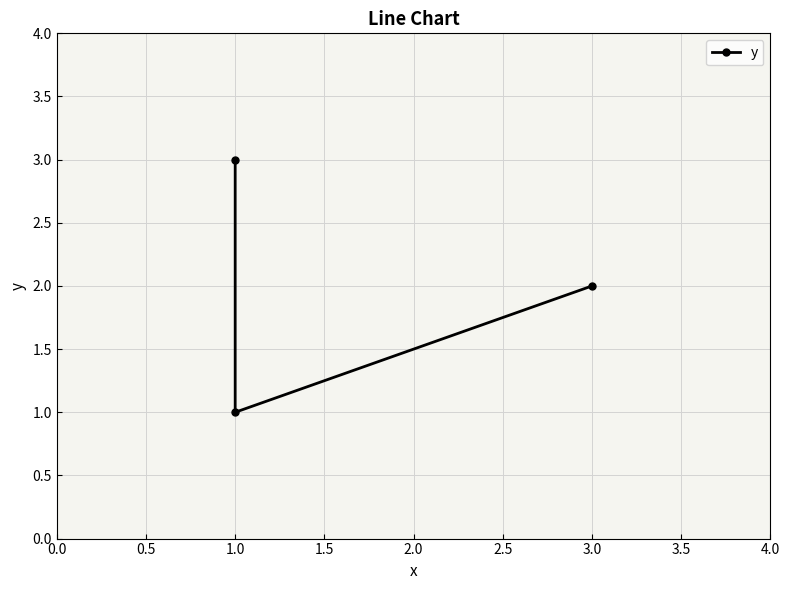

What is the maximum value shown in the chart?

3